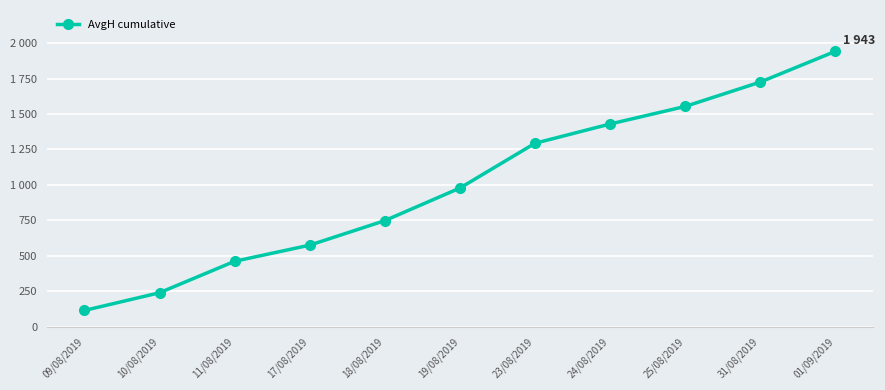

List the labels in order of value, smallest first.

09/08/2019, 10/08/2019, 11/08/2019, 17/08/2019, 18/08/2019, 19/08/2019, 23/08/2019, 24/08/2019, 25/08/2019, 31/08/2019, 01/09/2019